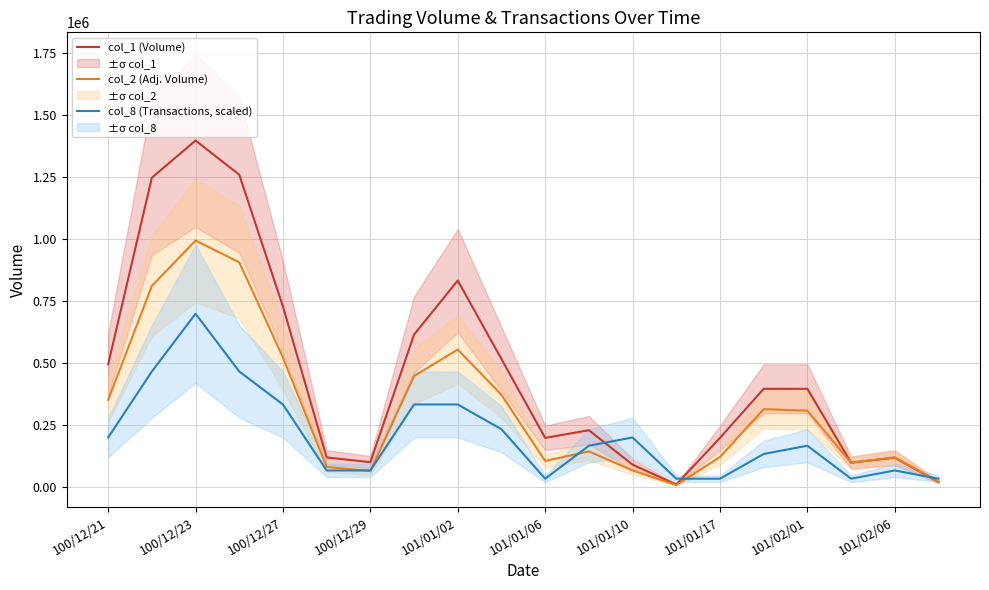

At which label does col_1 (Volume) reach its peak?

100/12/23